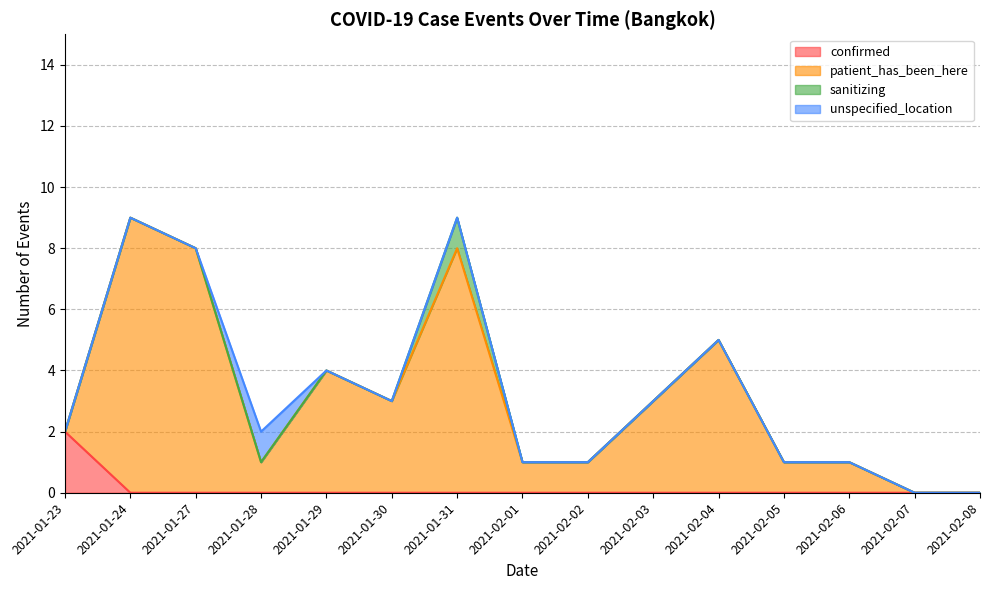

True or false: patient_has_been_here and confirmed intersect in this chart.

False